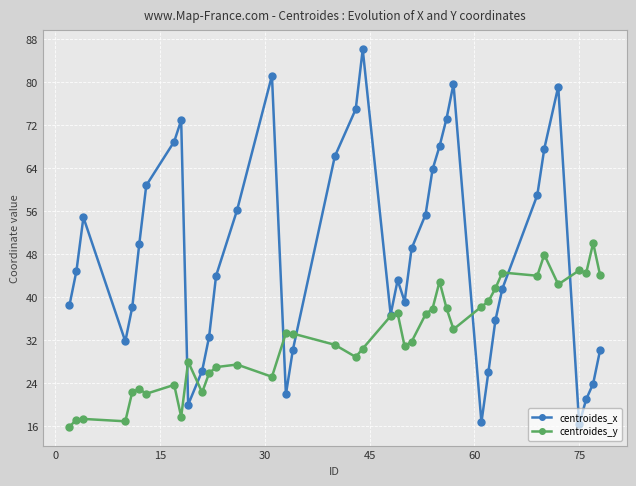

What is the minimum value shown in the chart?

15.9